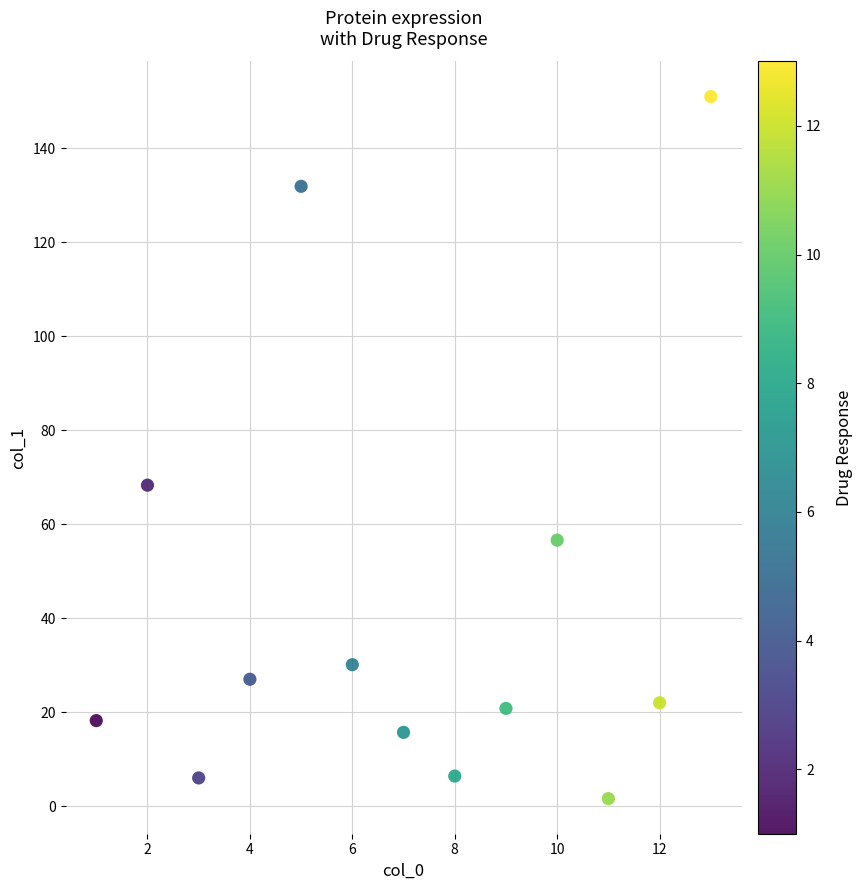

What is the range of X values (max minus min)?

12.0